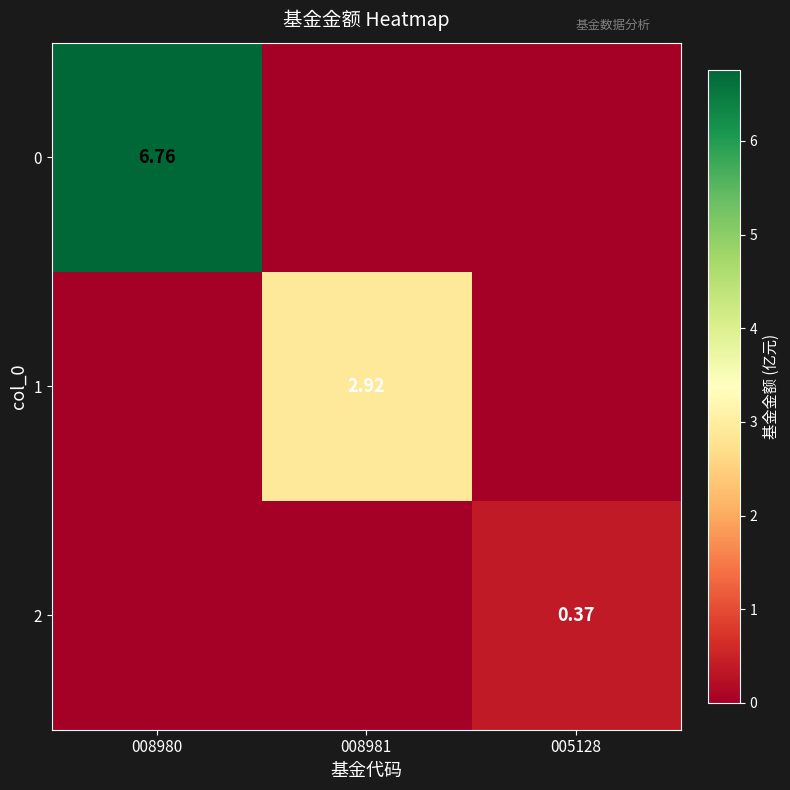

Which series changed the most between 008981 and 005128?

1